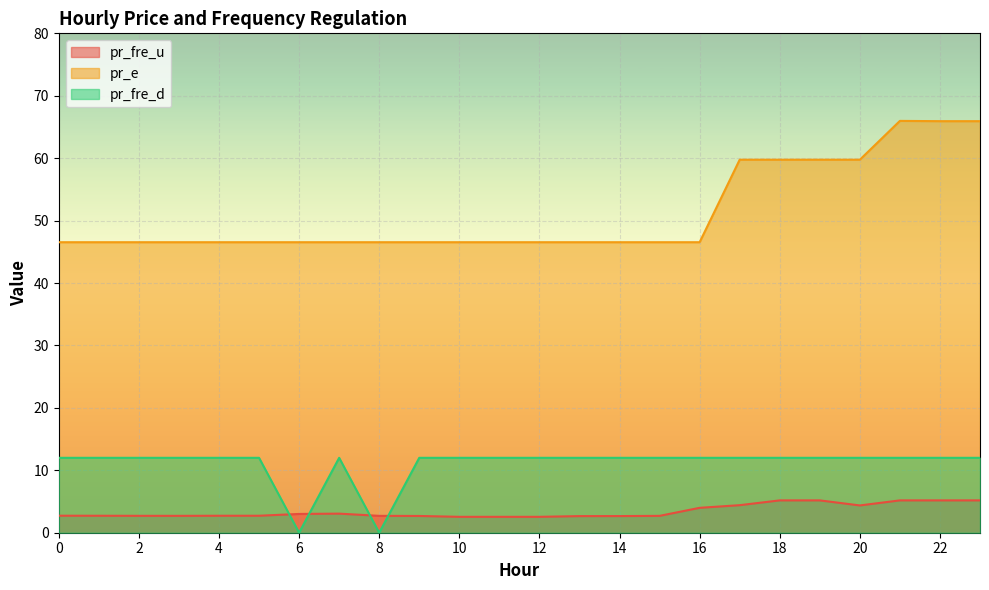

How many lines are shown in the chart?

3